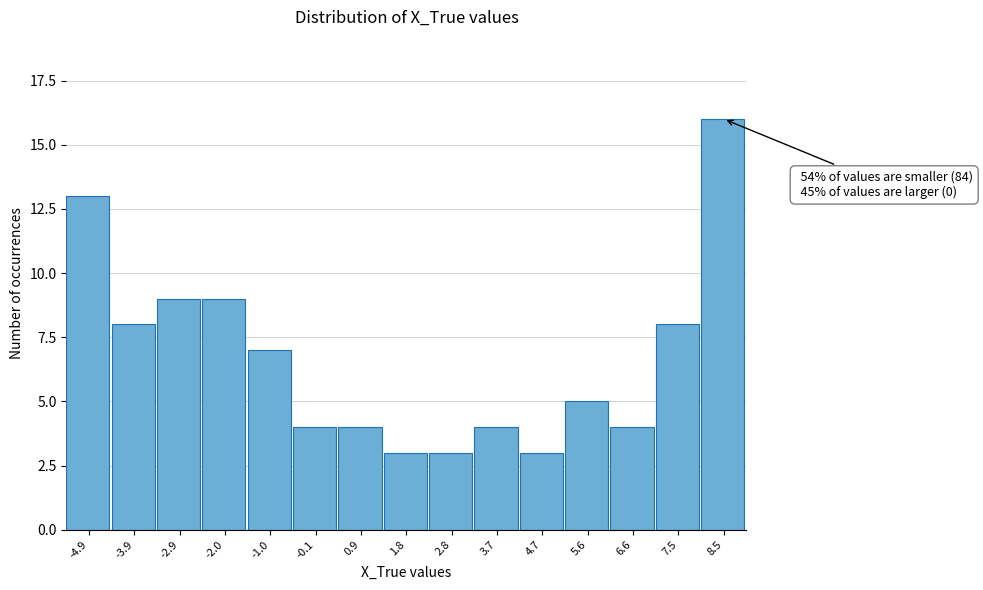

Reading left to right, list all the values displayed in this chart.

13	8	9	9	7	4	4	3	3	4	3	5	4	8	16